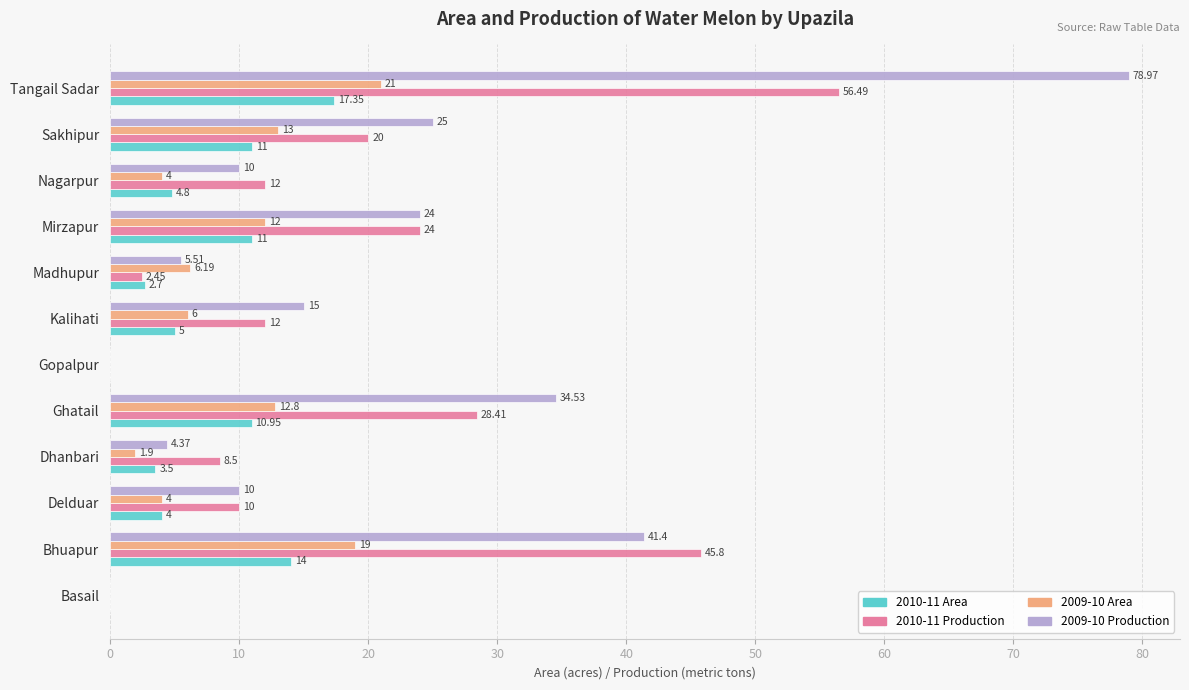

Where is 2009-10 Production nearest to the value 39?

Bhuapur